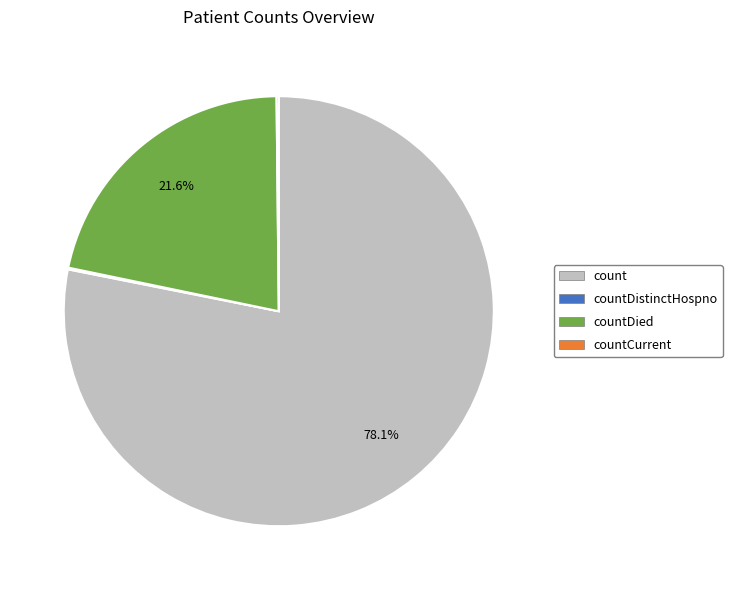

Is there any slice that represents more than half of the pie?

Yes